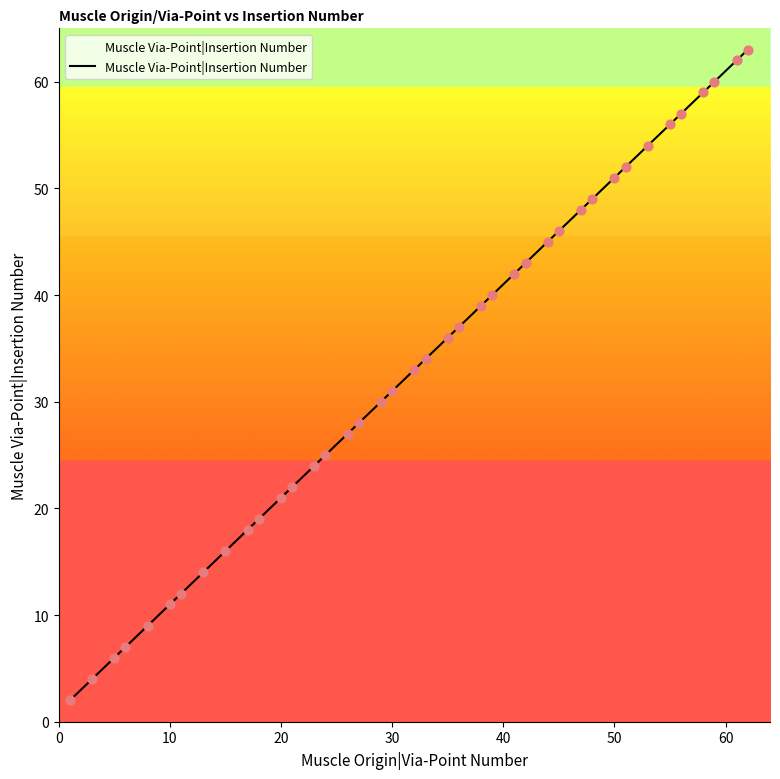

What is the difference between the maximum and minimum values?

61